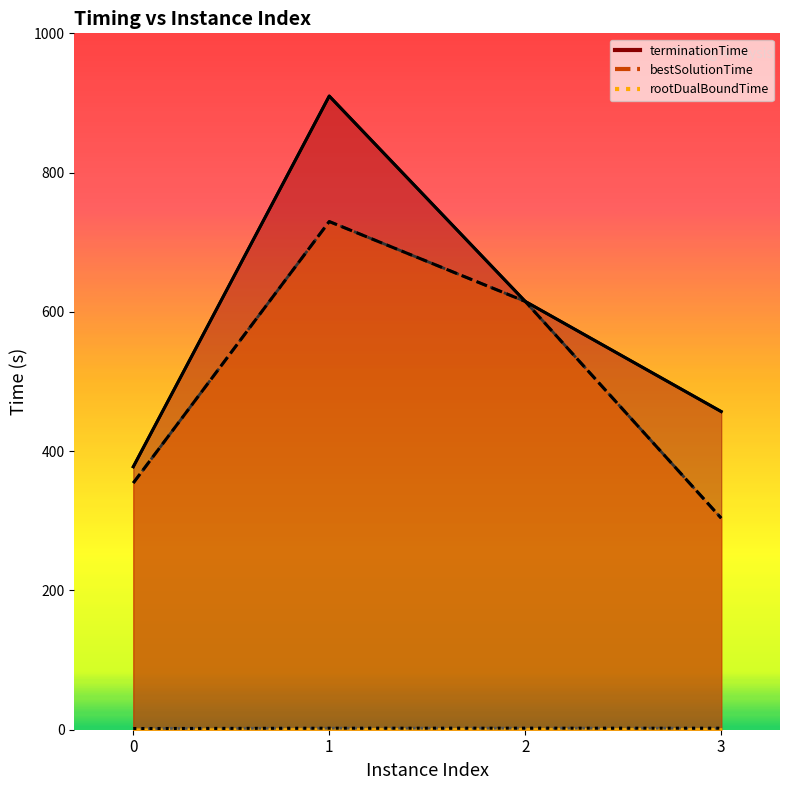

How many data points in bestSolutionTime are less than 615?

2